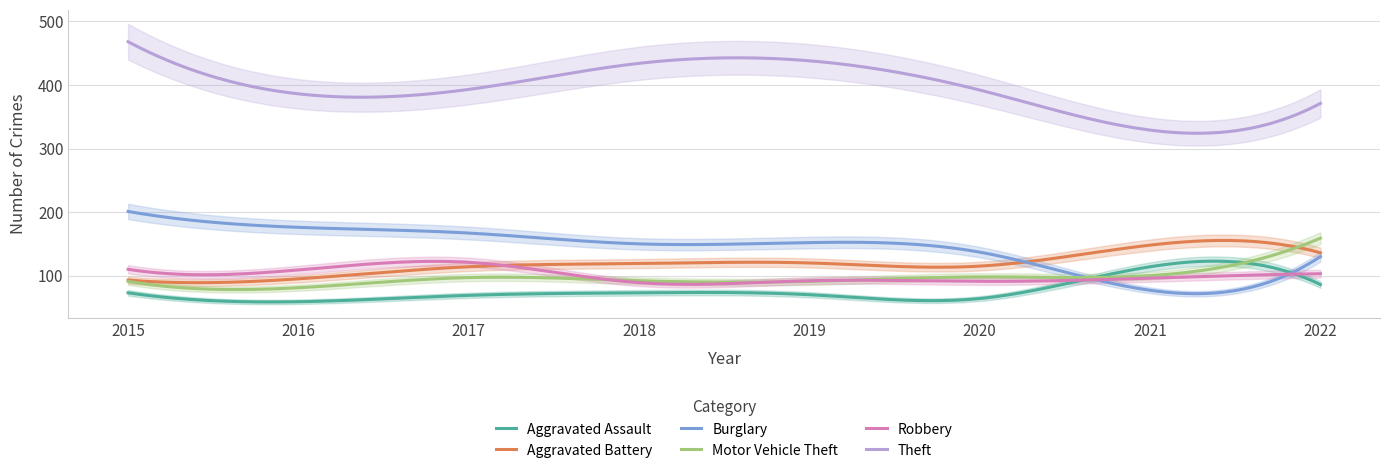

How many times do Aggravated Assault and Motor Vehicle Theft cross each other?

2